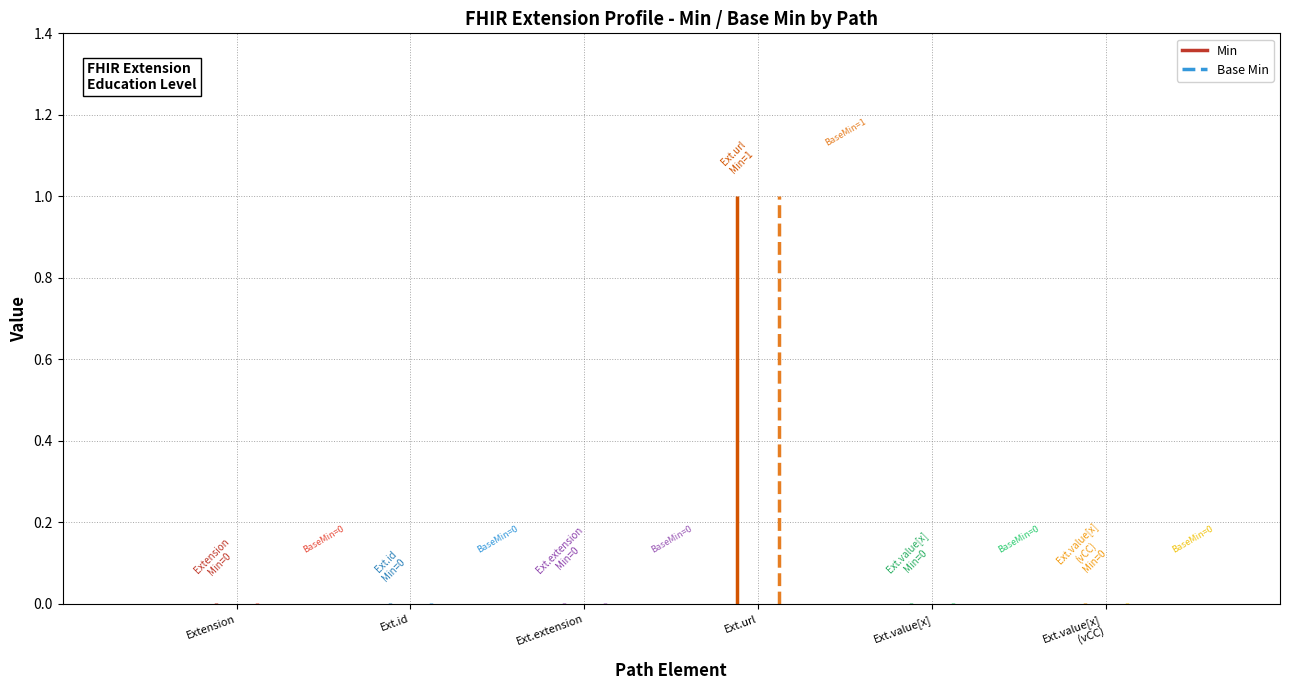

The Base Min series shows 0 at Extension.extension. True or false?

True